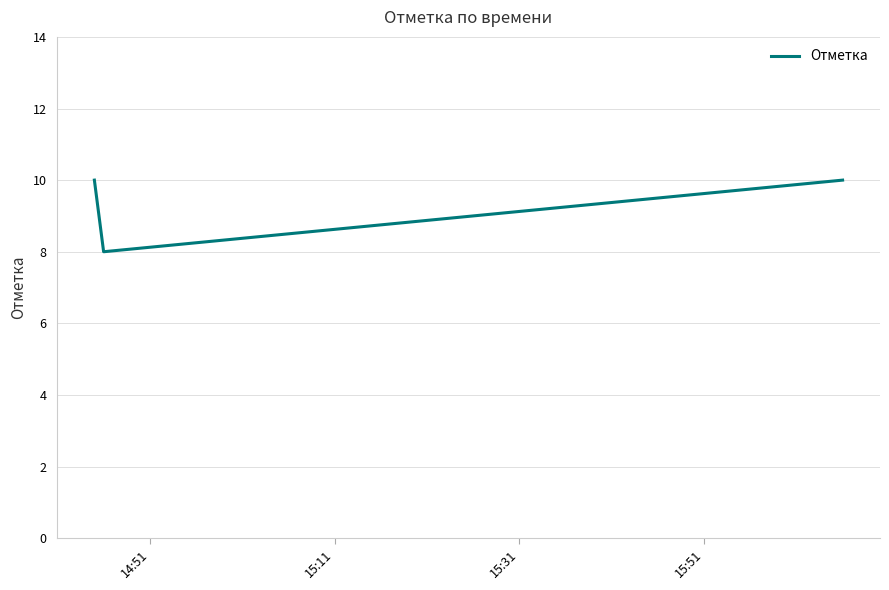

What is the minimum value shown in the chart?

8